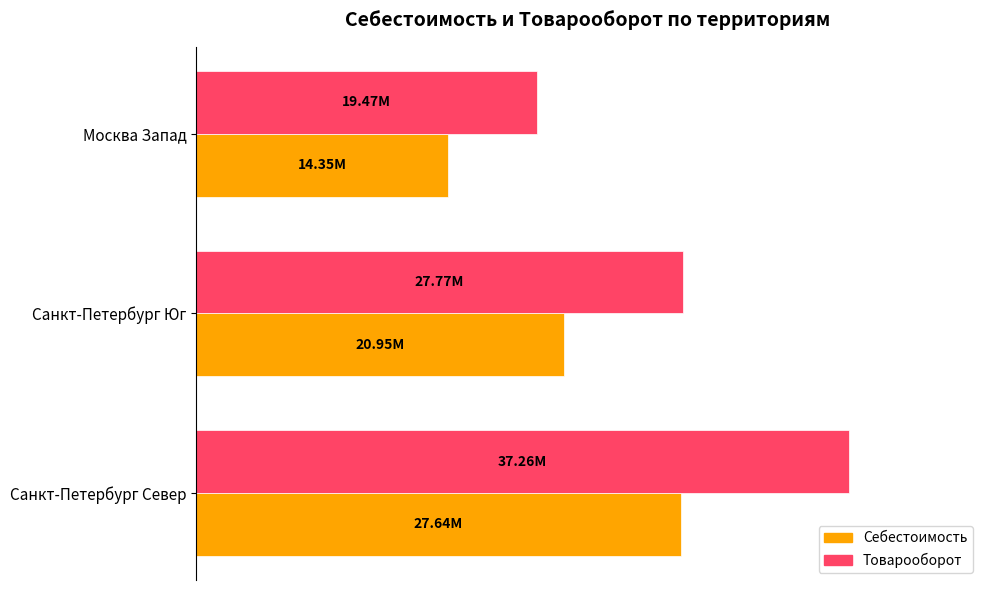

What are all the series names shown in the legend?

Себестоимость, Товарооборот